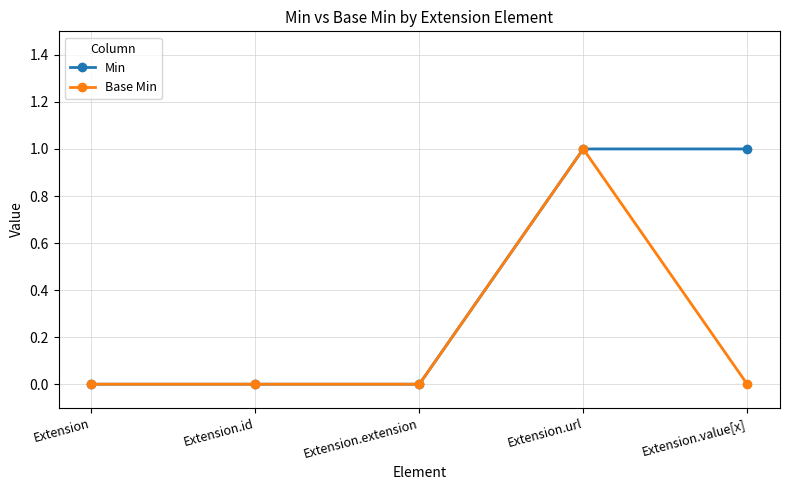

The Min series shows 1 at Extension.id. True or false?

False